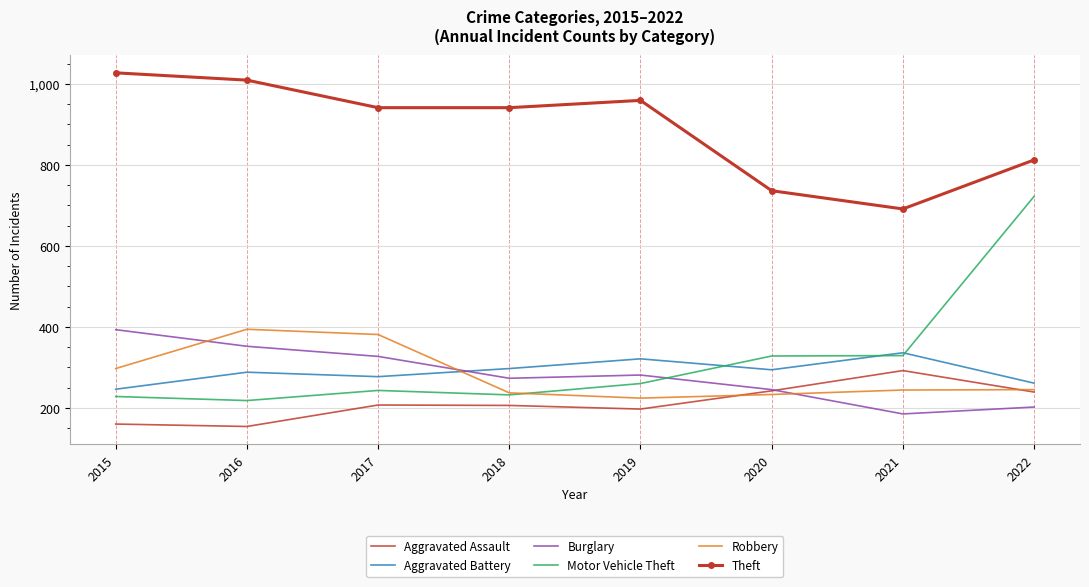

Which series has the largest total across all categories?

Theft